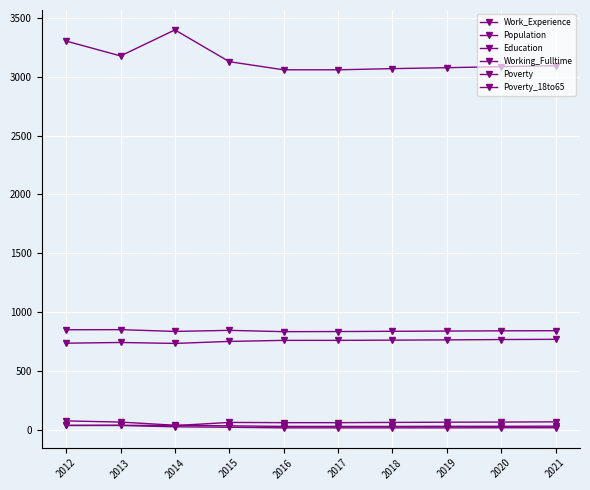

Does the chart have visible grid lines?

Yes